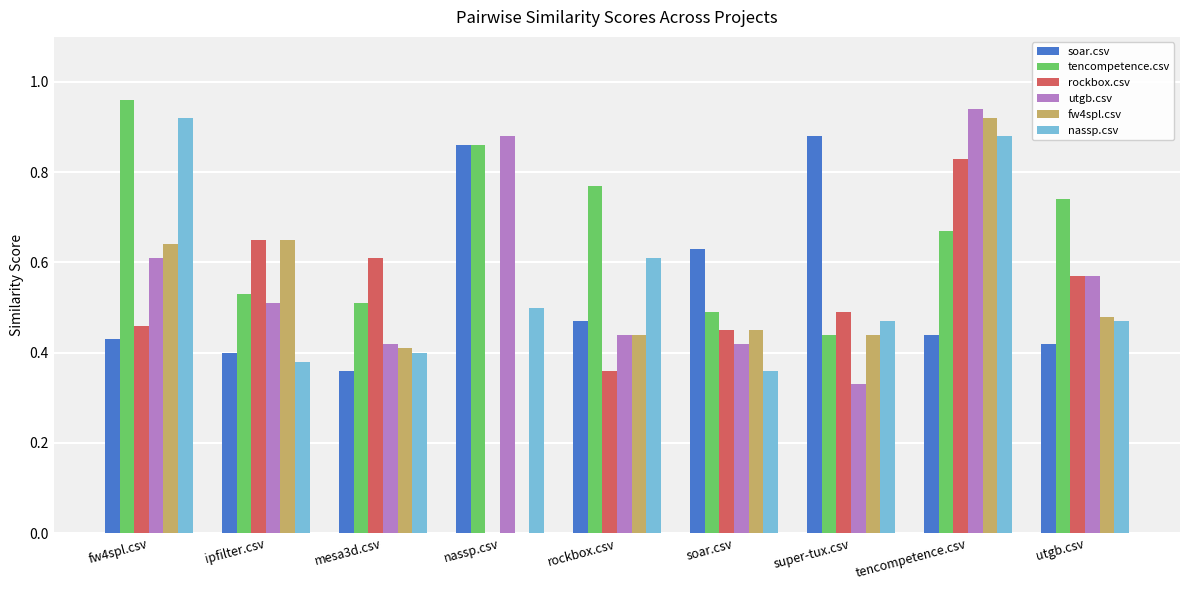

What is the sum of all fw4spl.csv values?

4.4